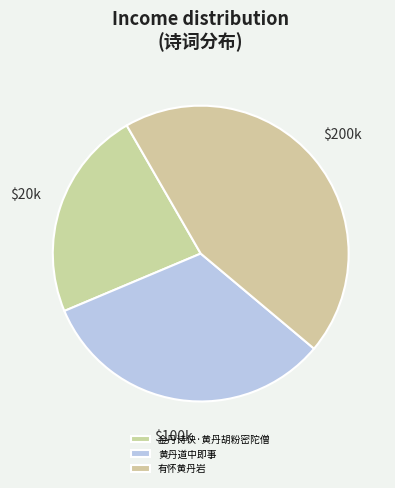

Count the number of slices in the pie.

3